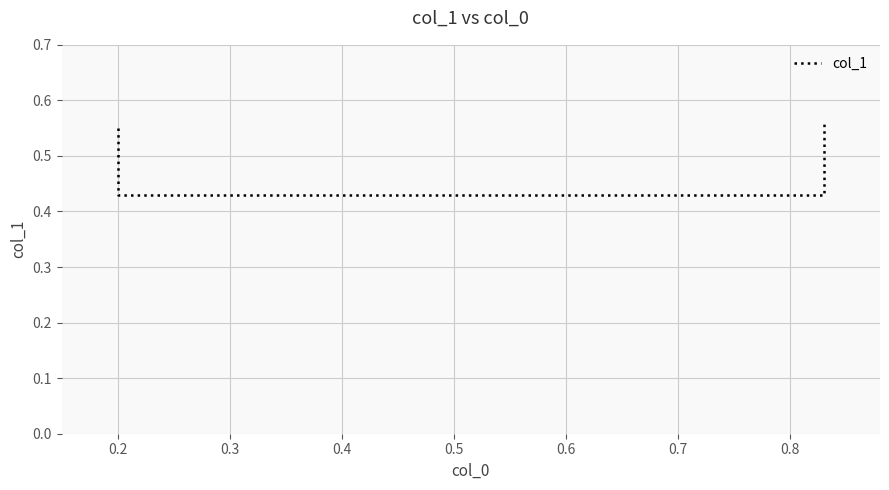

Reading left to right, transcribe all the data shown in this chart.

0.6	0.4	0.4	0.6